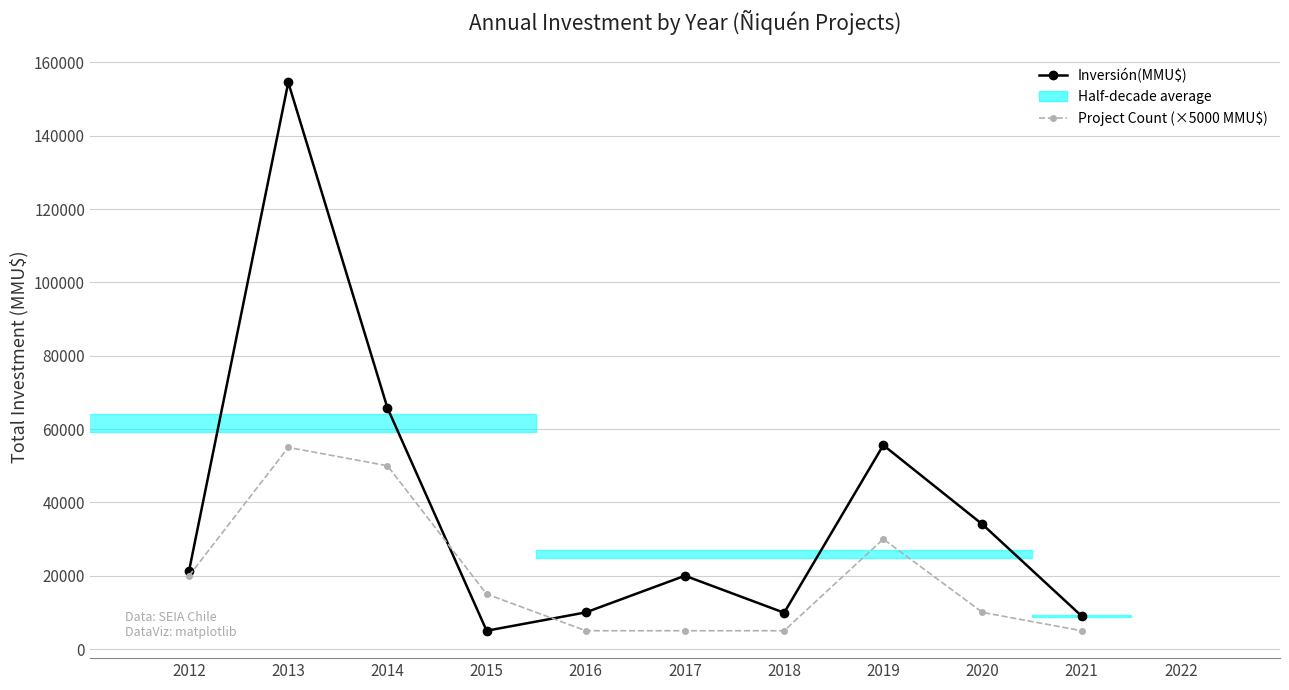

What is the lowest value of the Project Count (×5000 MMU$) series?

5000